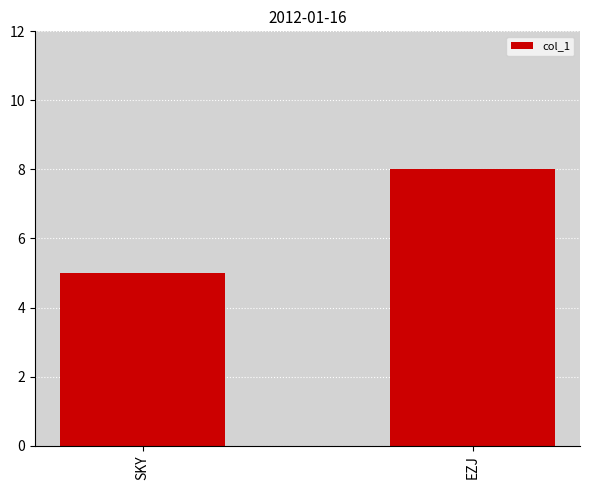

Does the chart contain stacked bars?

No